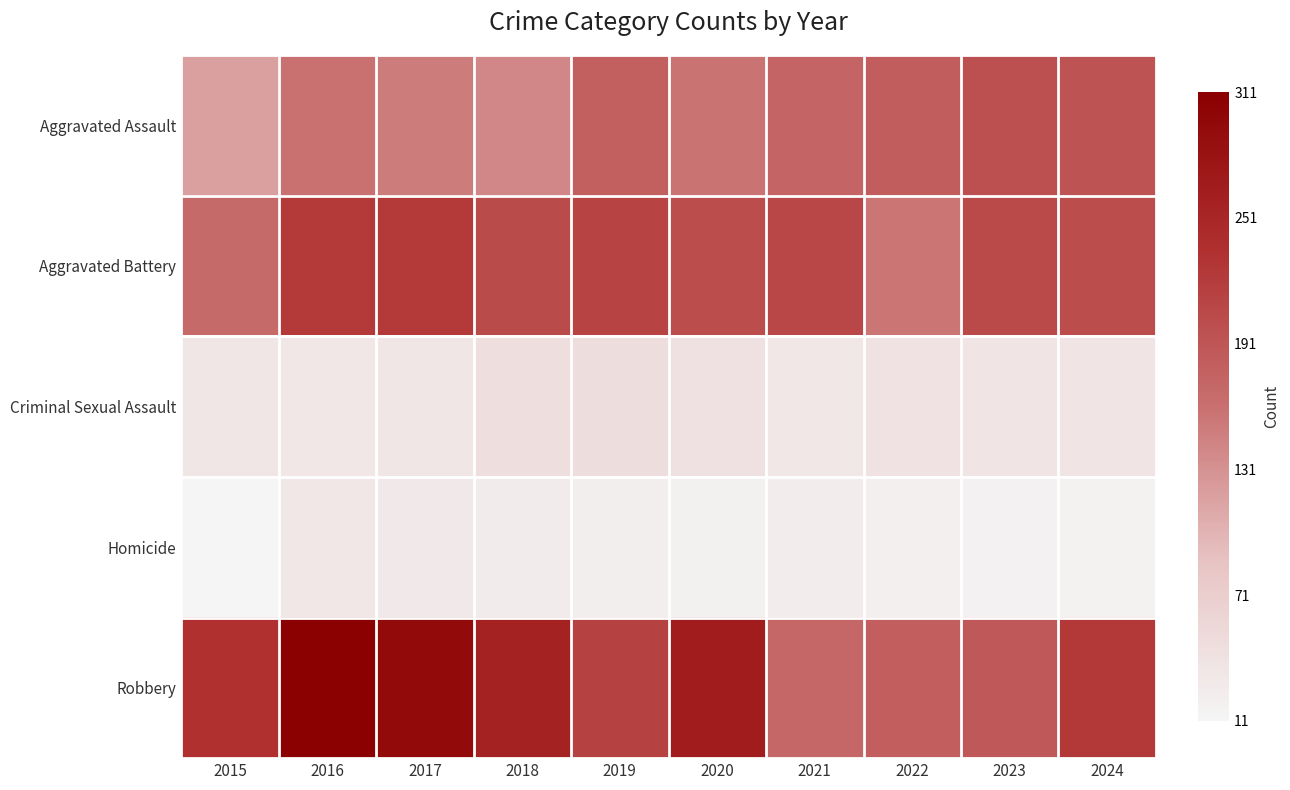

Which has a higher value, 2015 or 2019?

2019